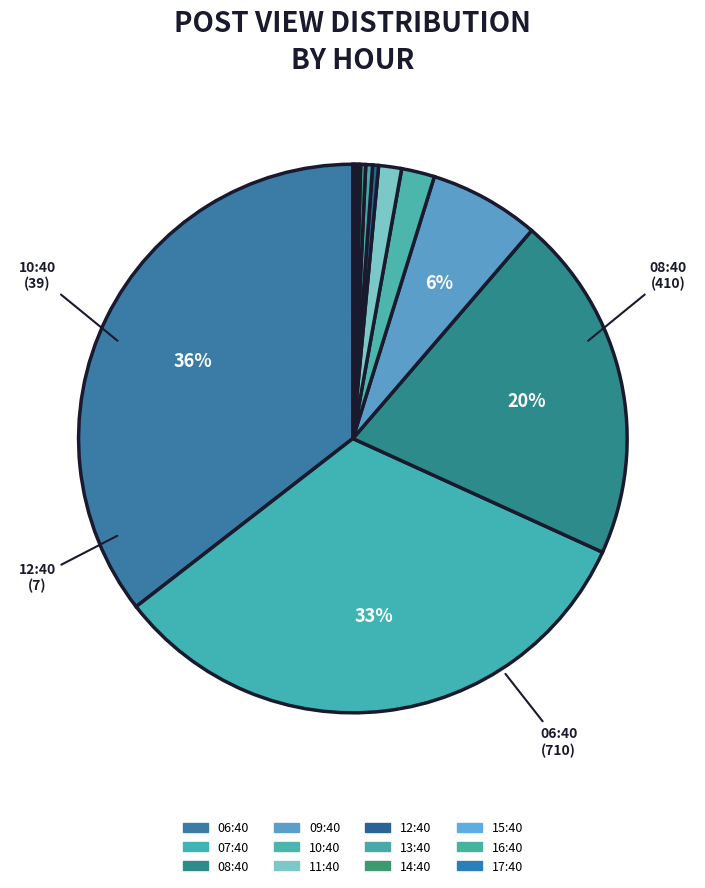

Is there a majority slice in this chart?

No